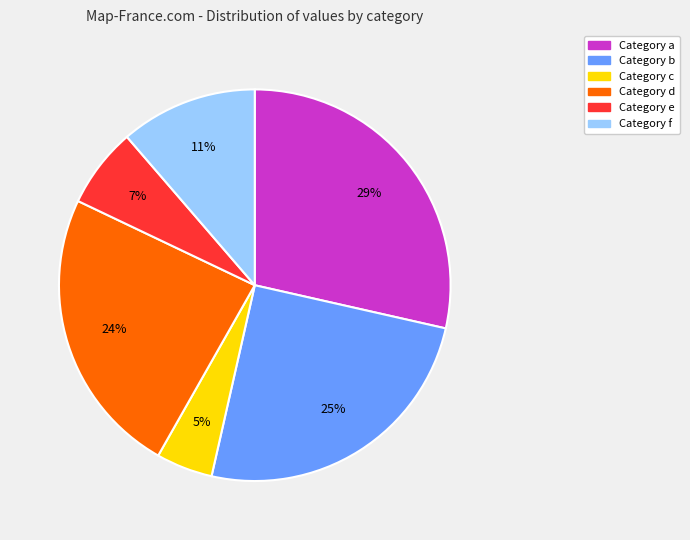

To the nearest percent, what is the difference between the largest and smallest slice percentages?

24%